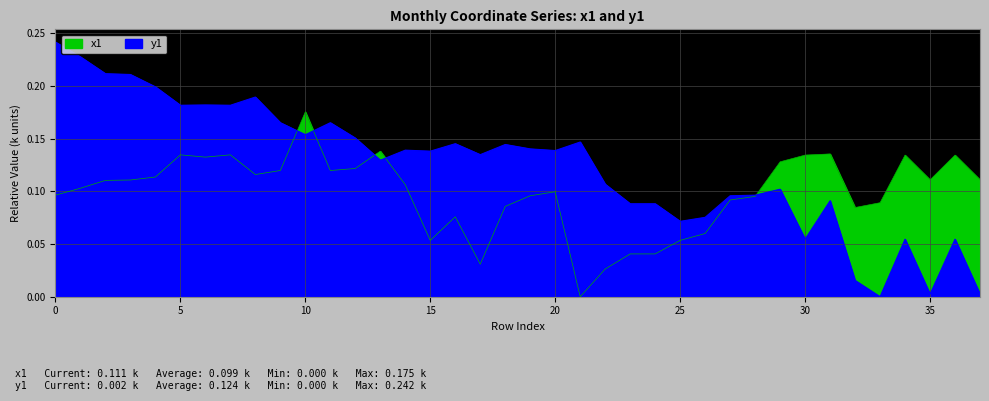

Which label corresponds to the smallest value in the chart?

21